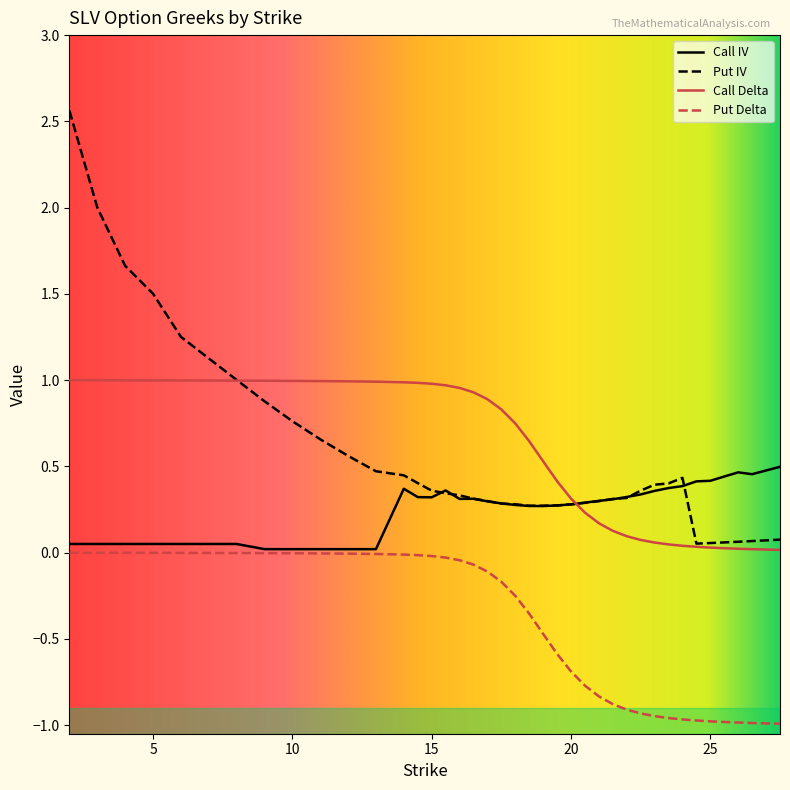

True or false: Put IV and Put Delta intersect in this chart.

False